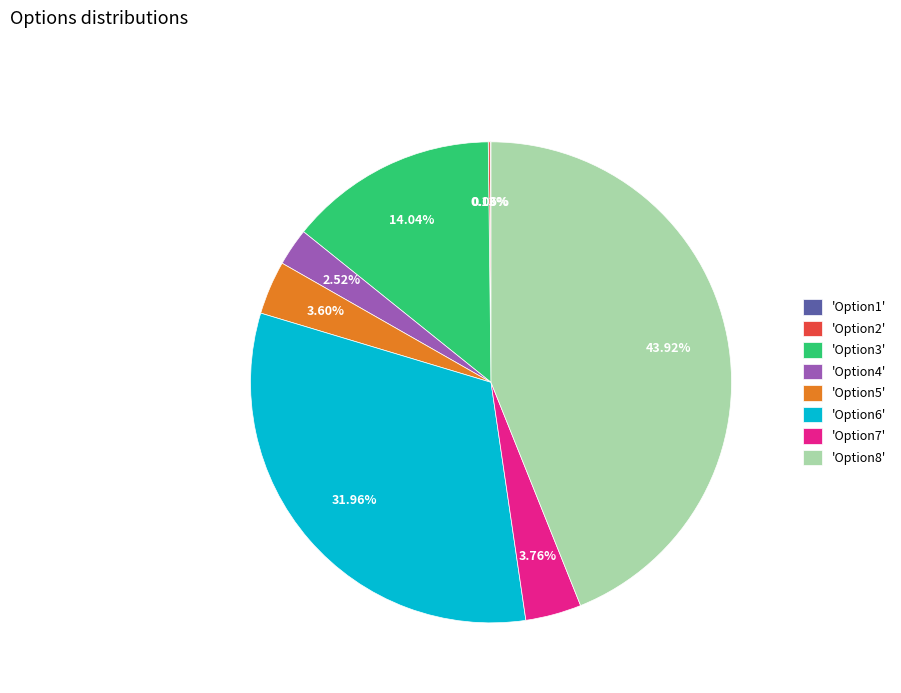

Do 'Option4' and 'Option3' together represent more than half of the pie?

No